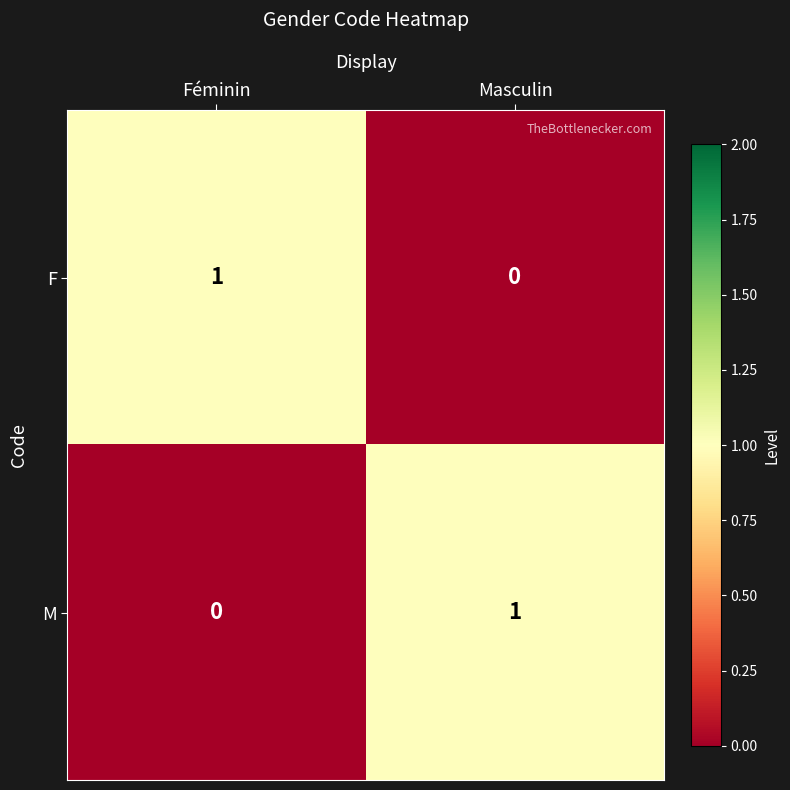

Reading left to right, transcribe all the data shown in this chart.

F: 1	0
M: 0	1